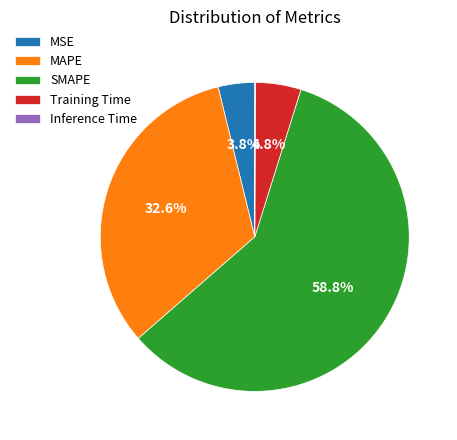

Which slice is the largest?

SMAPE